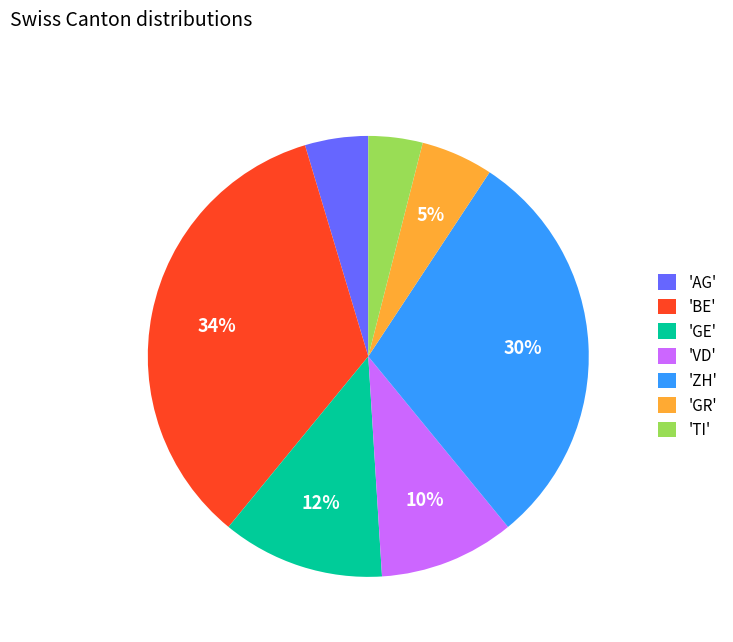

Count the number of slices in the pie.

7